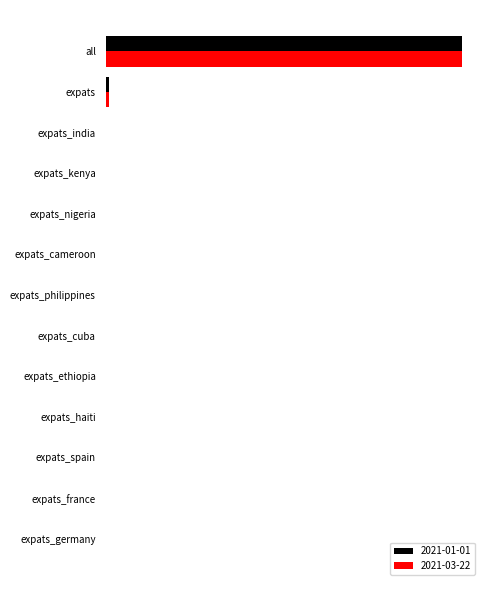

Reading left to right, what are all the values shown in this chart?

2021-01-01: all=150000000	expats=1500000	expats_india=14000	expats_kenya=5000	expats_nigeria=6500	expats_cameroon=1700	expats_philippines=13000	expats_cuba=15000	expats_ethiopia=1000	expats_haiti=78000	expats_spain=36000	expats_france=44000	expats_germany=13000
2021-03-22: all=150000000	expats=1500000	expats_india=13000	expats_kenya=4700	expats_nigeria=6000	expats_cameroon=1700	expats_philippines=12000	expats_cuba=14000	expats_ethiopia=1000	expats_haiti=71000	expats_spain=34000	expats_france=43000	expats_germany=13000